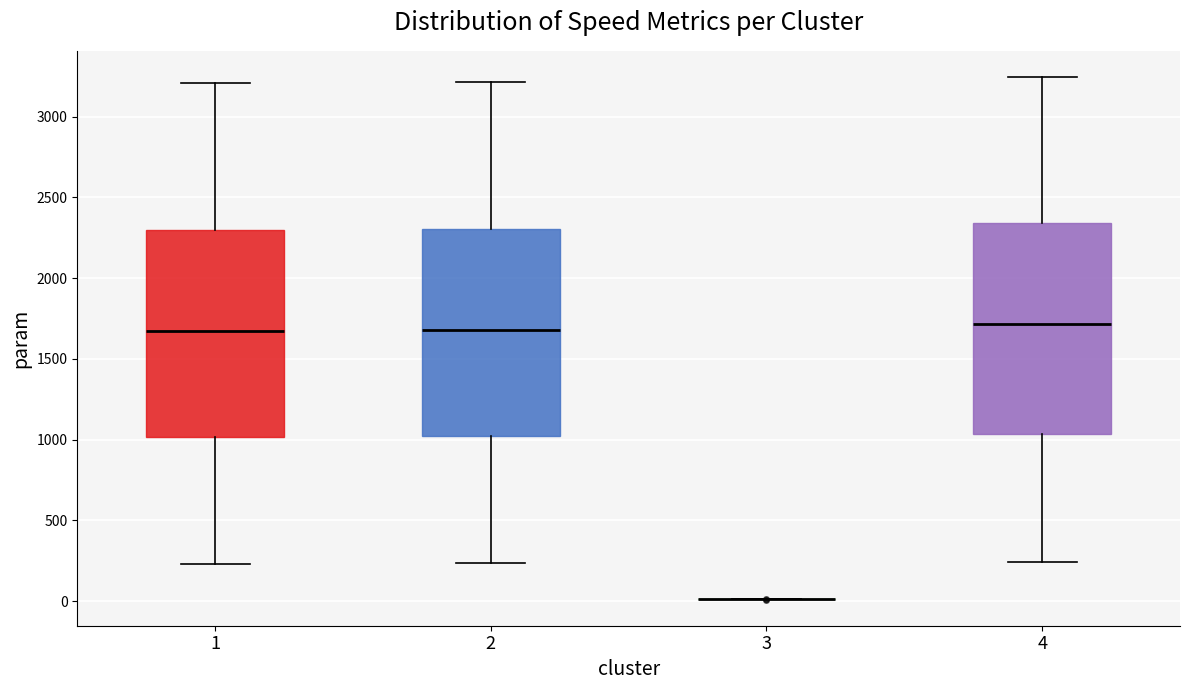

Where does the lower whisker of the box at x = 2 end on the y-axis? The values are not printed on the chart, so give them approximately, as read against the axis.

250